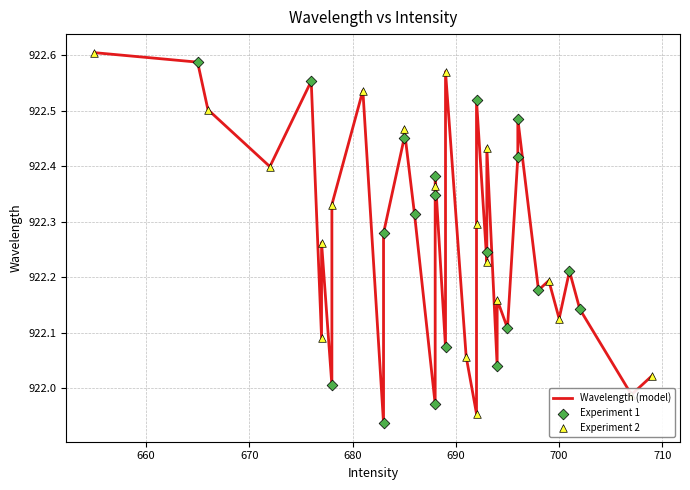

What is the change in value from 9 to 19?

+0.2